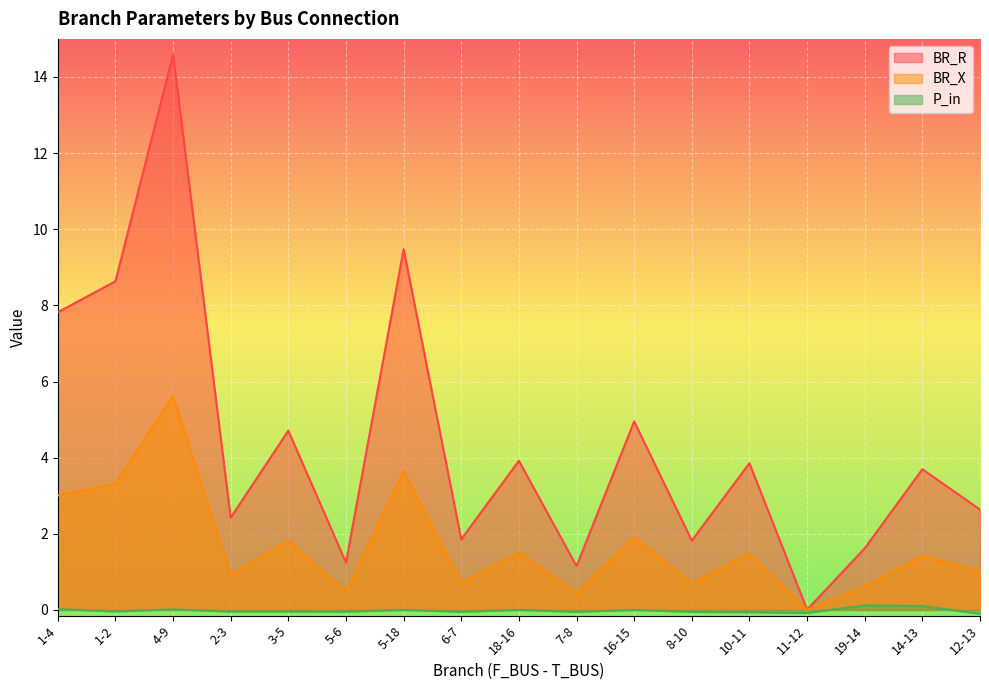

What is the total value across all series at 18-16?

5.4